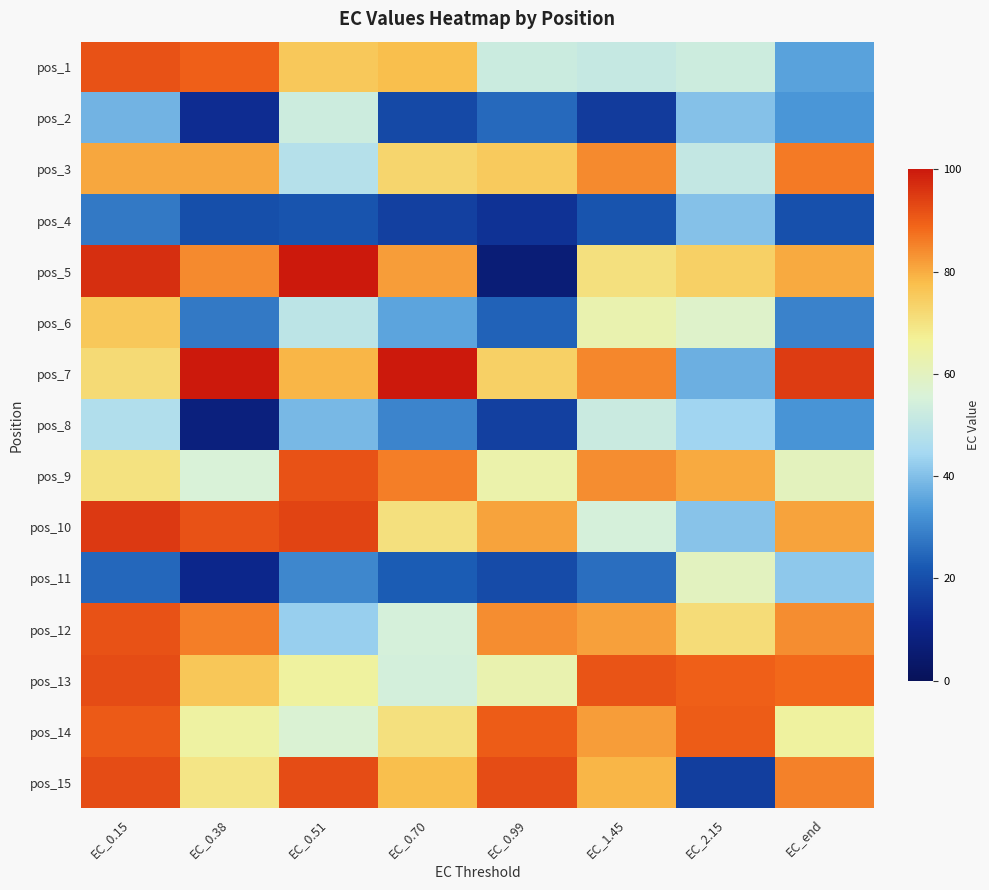

Reading left to right, transcribe all the data shown in this chart.

pos_1: EC_0.15=91.6	EC_0.38=89.6	EC_0.51=75.6	EC_0.70=77.6	EC_0.99=52.4	EC_1.45=51.5	EC_2.15=53.0	EC_end=35.0
pos_2: EC_0.15=38.3	EC_0.38=12.7	EC_0.51=52.7	EC_0.70=18.9	EC_0.99=25.1	EC_1.45=15.7	EC_2.15=40.4	EC_end=32.8
pos_3: EC_0.15=80.7	EC_0.38=80.8	EC_0.51=47.8	EC_0.70=72.8	EC_0.99=75.3	EC_1.45=84.1	EC_2.15=50.9	EC_end=86.0
pos_4: EC_0.15=27.8	EC_0.38=20.0	EC_0.51=21.3	EC_0.70=17.2	EC_0.99=14.0	EC_1.45=21.4	EC_2.15=40.3	EC_end=20.5
pos_5: EC_0.15=96.9	EC_0.38=84.1	EC_0.51=99.7	EC_0.70=81.9	EC_0.99=6.5	EC_1.45=70.4	EC_2.15=74.1	EC_end=80.2
pos_6: EC_0.15=75.5	EC_0.38=27.8	EC_0.51=49.3	EC_0.70=35.3	EC_0.99=24.0	EC_1.45=62.6	EC_2.15=58.1	EC_end=29.5
pos_7: EC_0.15=71.6	EC_0.38=99.8	EC_0.51=78.7	EC_0.70=99.8	EC_0.99=74.0	EC_1.45=84.7	EC_2.15=37.3	EC_end=94.6
pos_8: EC_0.15=47.1	EC_0.38=8.0	EC_0.51=38.7	EC_0.70=29.8	EC_0.99=16.8	EC_1.45=52.3	EC_2.15=43.9	EC_end=32.6
pos_9: EC_0.15=70.3	EC_0.38=55.8	EC_0.51=91.4	EC_0.70=85.6	EC_0.99=63.3	EC_1.45=83.7	EC_2.15=80.2	EC_end=60.4
pos_10: EC_0.15=94.9	EC_0.38=91.6	EC_0.51=93.5	EC_0.70=70.5	EC_0.99=81.2	EC_1.45=54.8	EC_2.15=41.0	EC_end=80.9
pos_11: EC_0.15=24.8	EC_0.38=11.2	EC_0.51=30.4	EC_0.70=22.9	EC_0.99=19.1	EC_1.45=26.0	EC_2.15=60.1	EC_end=41.8
pos_12: EC_0.15=91.5	EC_0.38=85.8	EC_0.51=43.0	EC_0.70=54.7	EC_0.99=83.6	EC_1.45=81.5	EC_2.15=71.4	EC_end=83.8
pos_13: EC_0.15=92.4	EC_0.38=76.1	EC_0.51=65.6	EC_0.70=54.4	EC_0.99=62.8	EC_1.45=91.1	EC_2.15=89.5	EC_end=88.3
pos_14: EC_0.15=90.3	EC_0.38=64.9	EC_0.51=56.6	EC_0.70=70.4	EC_0.99=90.2	EC_1.45=81.7	EC_2.15=89.9	EC_end=65.3
pos_15: EC_0.15=92.5	EC_0.38=69.4	EC_0.51=92.4	EC_0.70=77.4	EC_0.99=92.5	EC_1.45=78.8	EC_2.15=16.6	EC_end=85.4